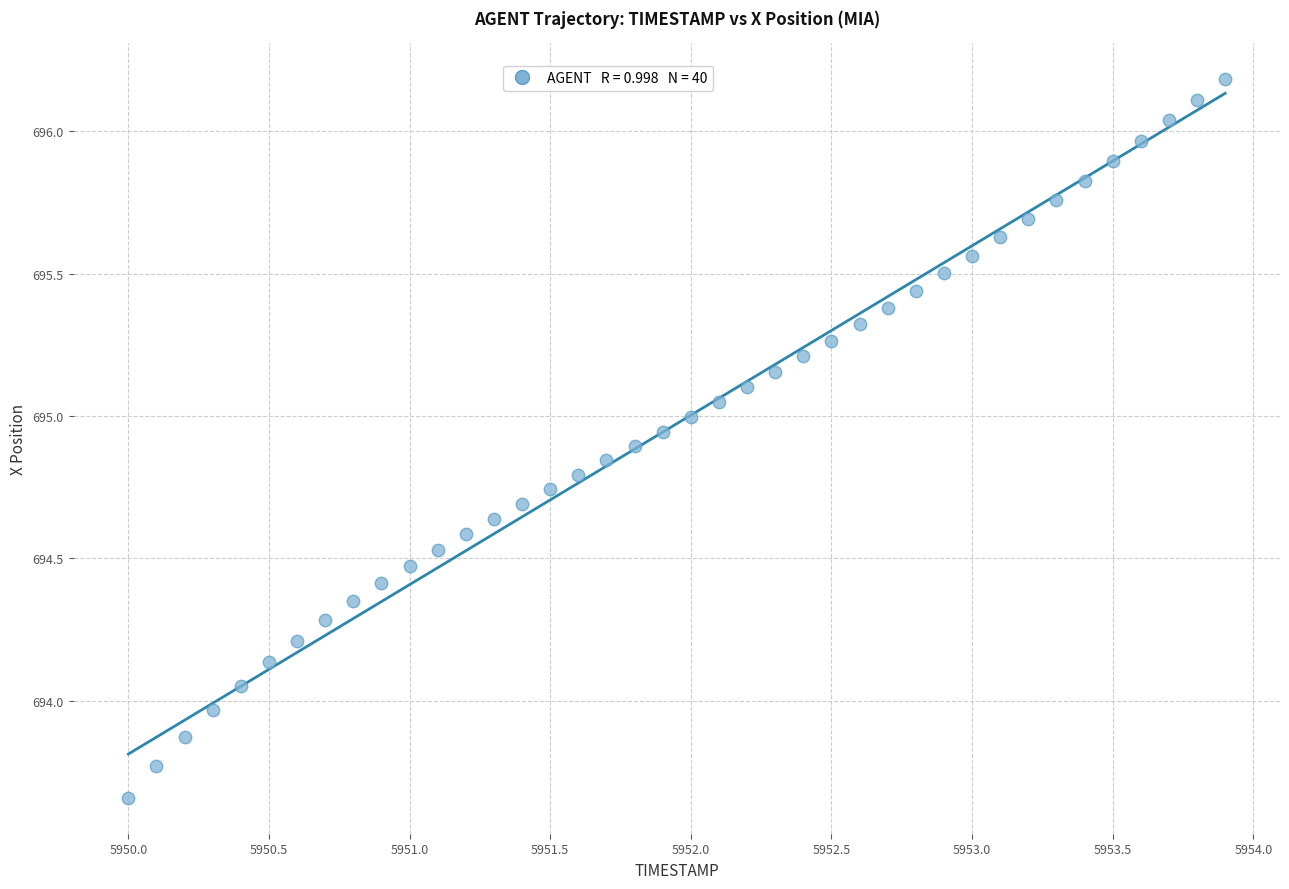

What is the range of Y values (max minus min)?

2.5